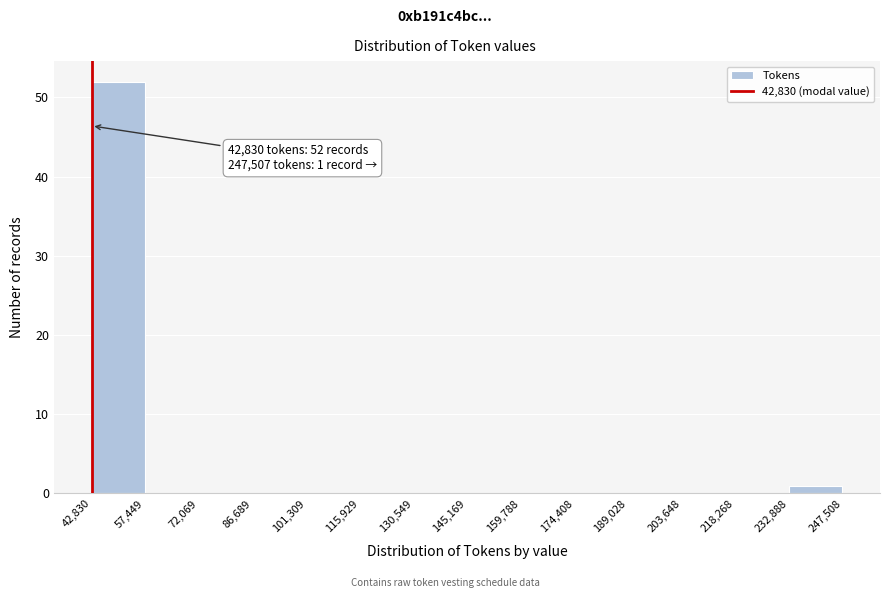

Which range on the x-axis has the tallest bar?

42,830 to 57,449